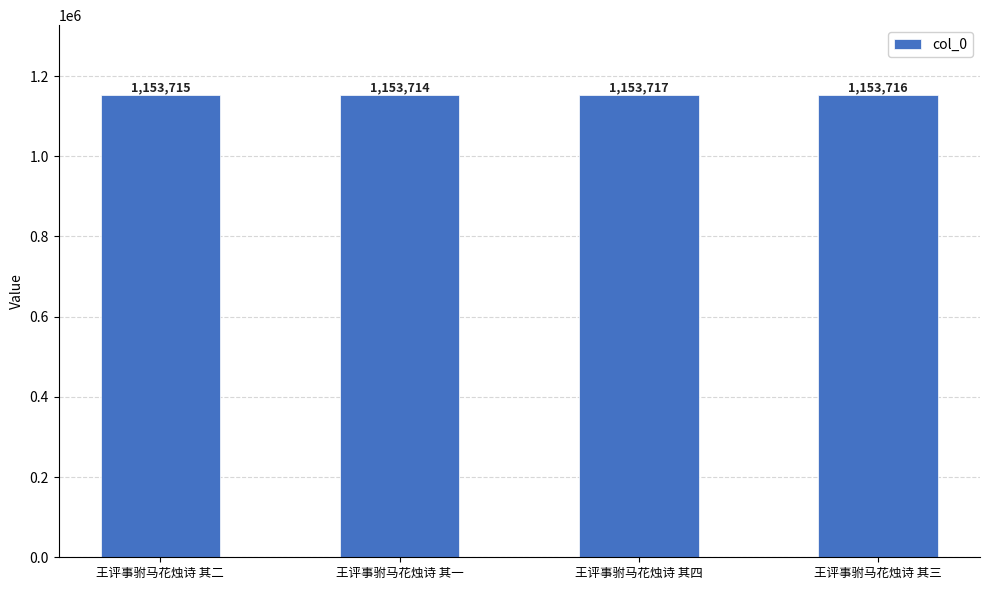

Reading left to right, what are all the values shown in this chart?

1153715	1153714	1153717	1153716